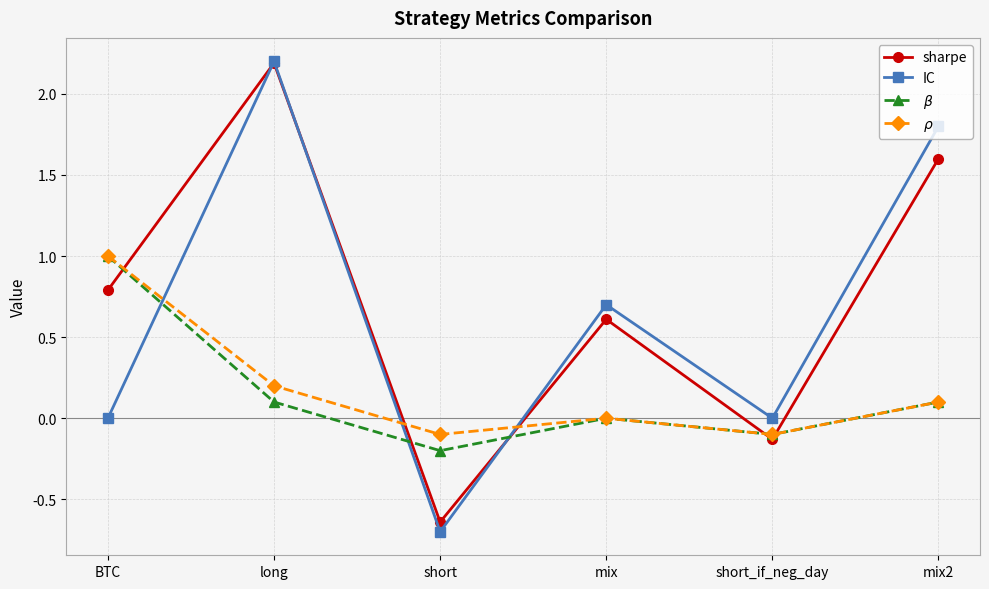

Does the chart have visible grid lines?

Yes